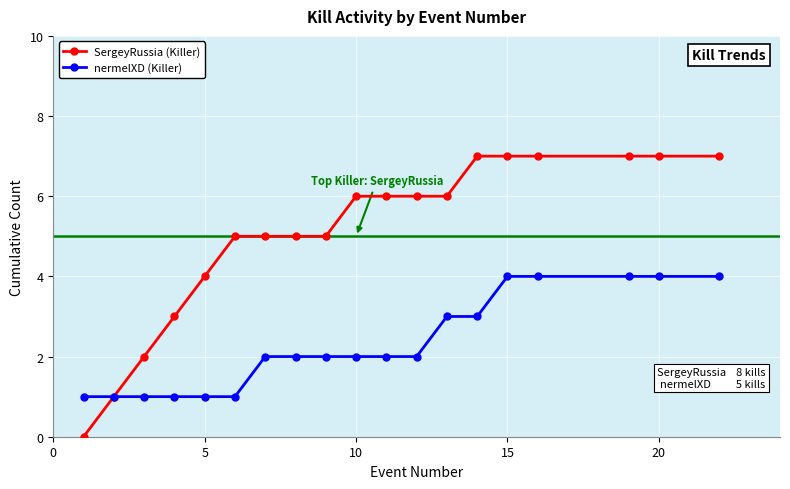

List the series in order of their peak value, highest first.

SergeyRussia (Killer), nermelXD (Killer)